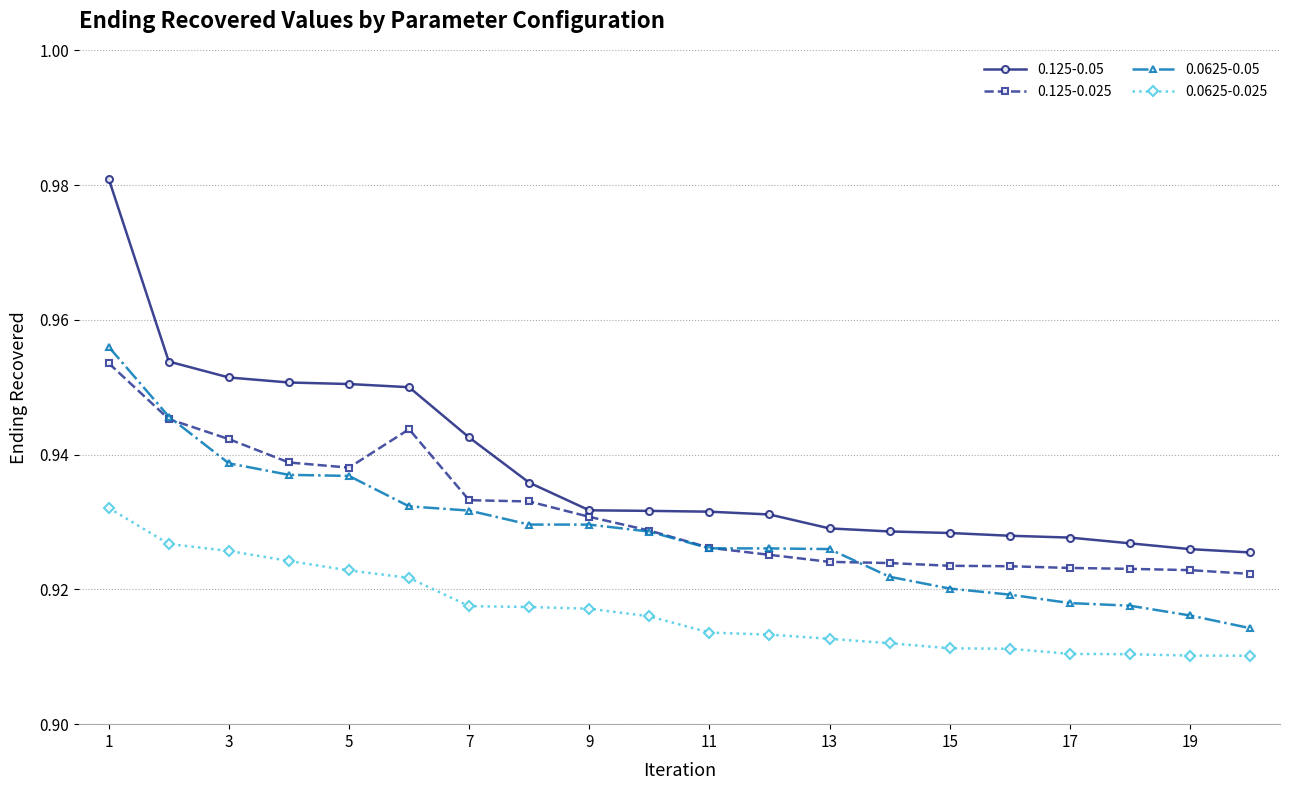

Which series has the widest spread of values?

0.125-0.05